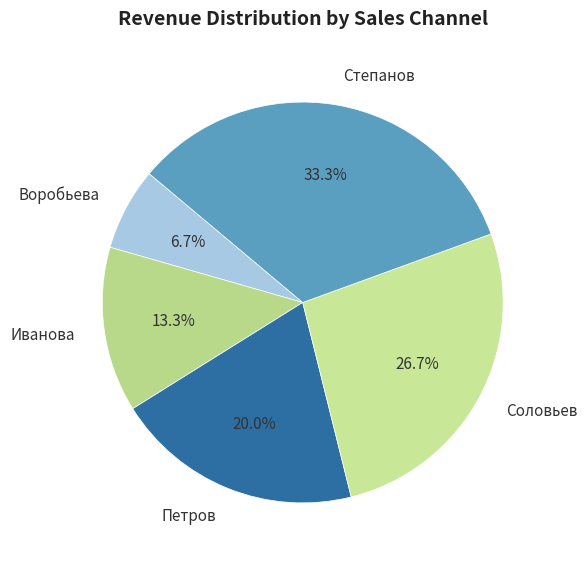

What is the ratio of the value at Соловьев to the value at Петров?

1.3